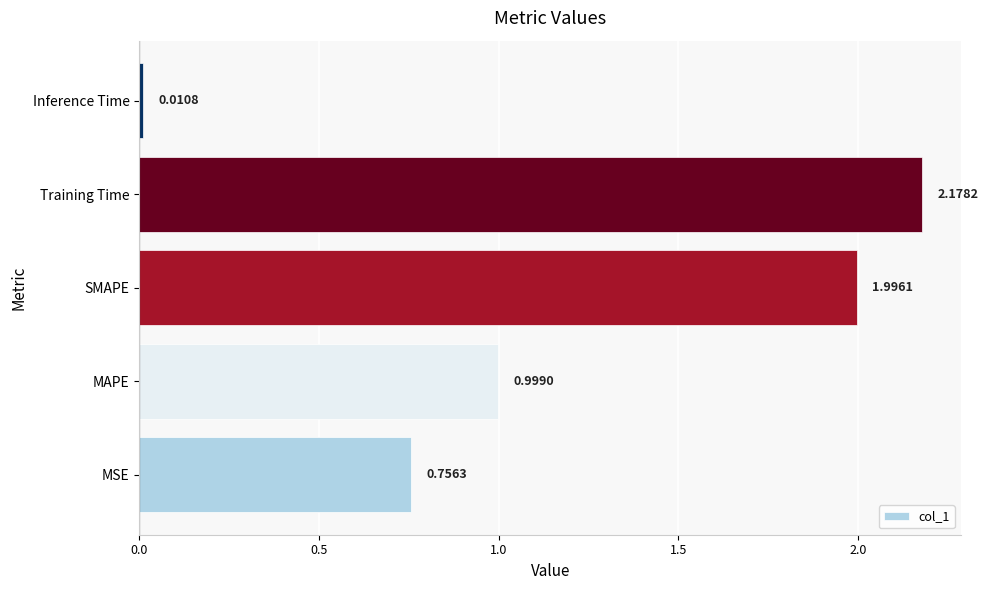

What is the average value?

1.2